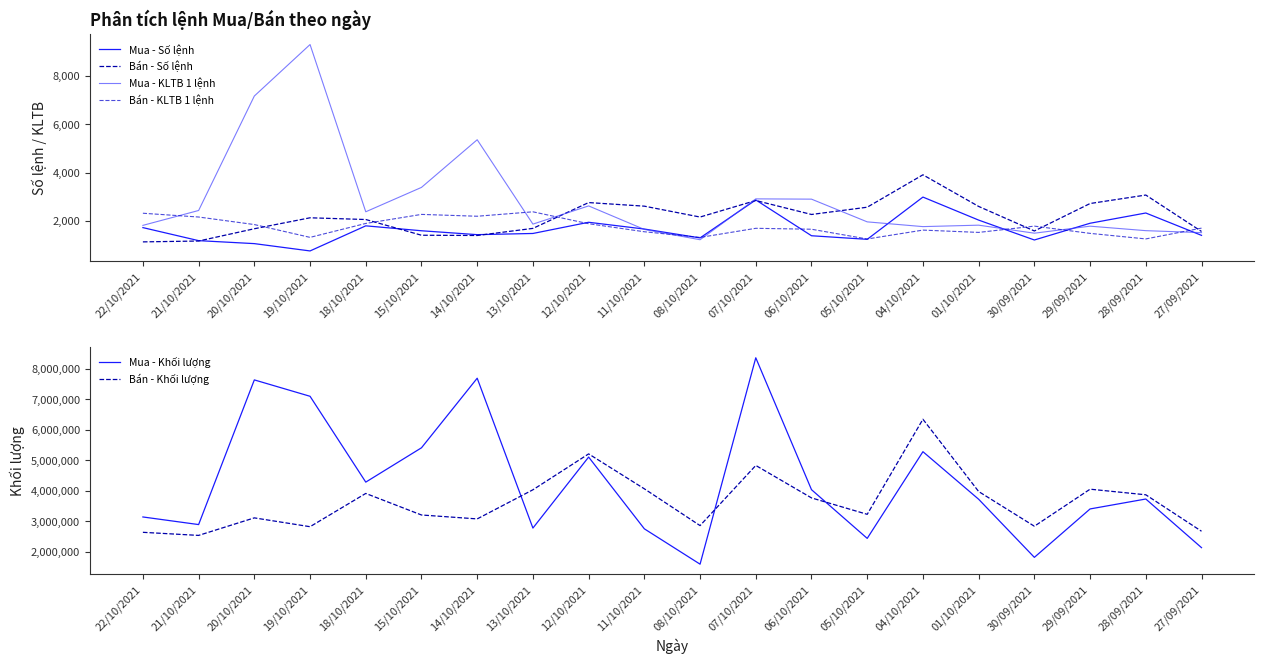

What is the sum of the Bán - Số lệnh values at 30/09/2021 and 11/10/2021?

4202.0